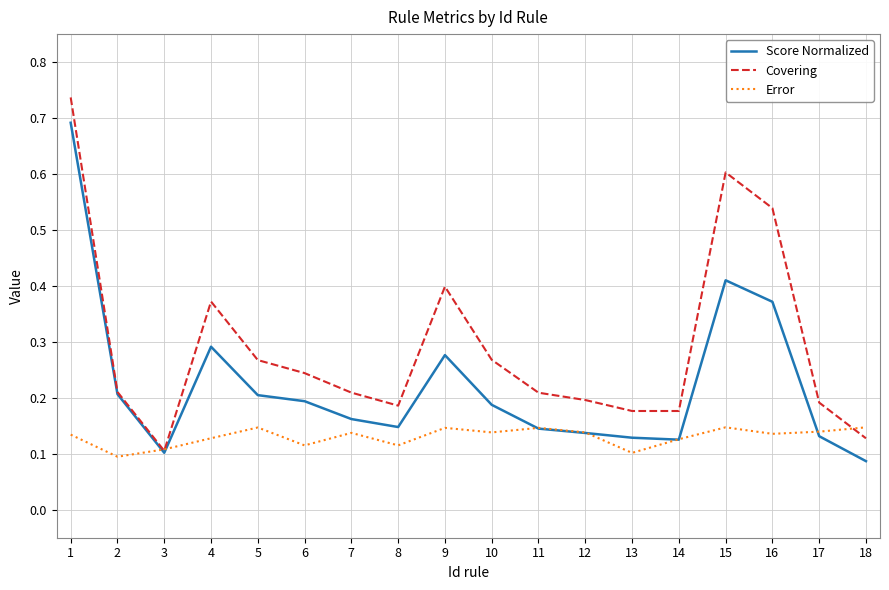

How many series are shown in this chart?

3